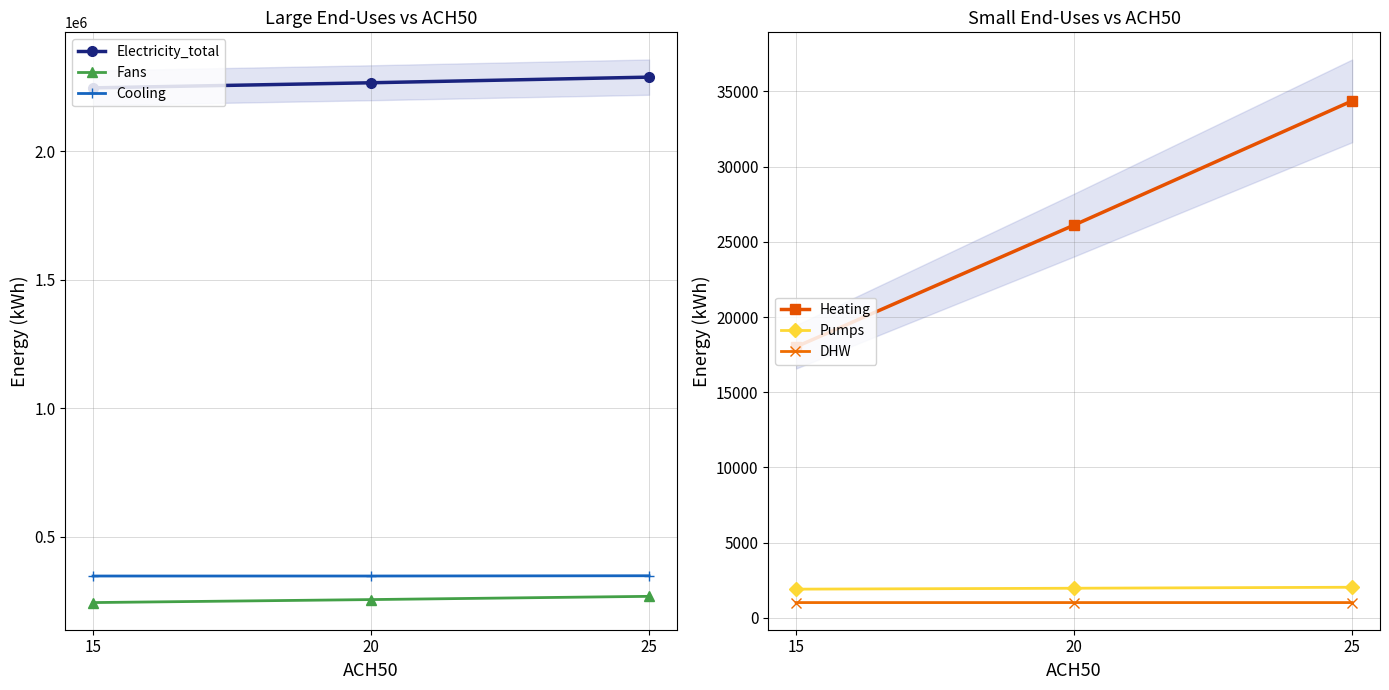

What is the total value across all series at 15?

2858894.9